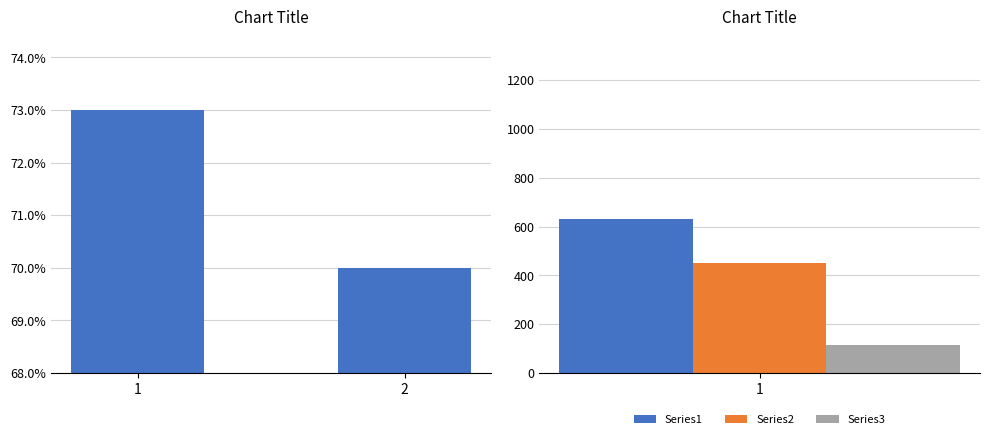

What is the minimum value shown in the chart?

70